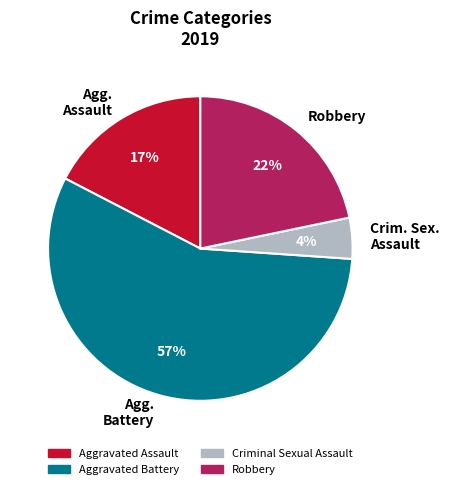

Which category has the biggest portion of the pie?

Agg. Battery